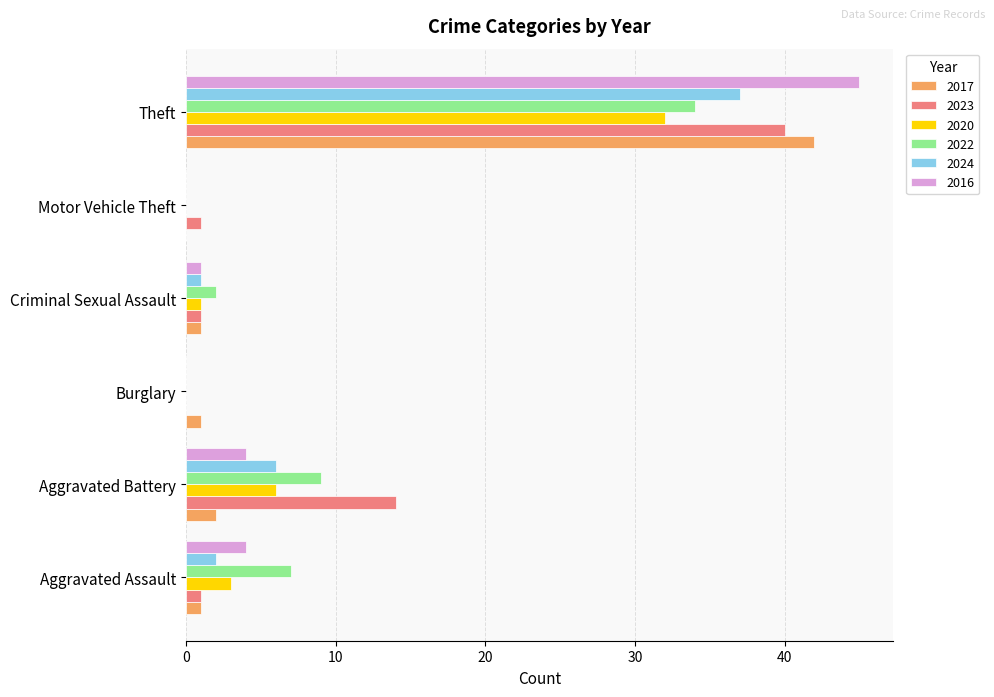

Read the 2022 value at Aggravated Battery, to the nearest 10.

10